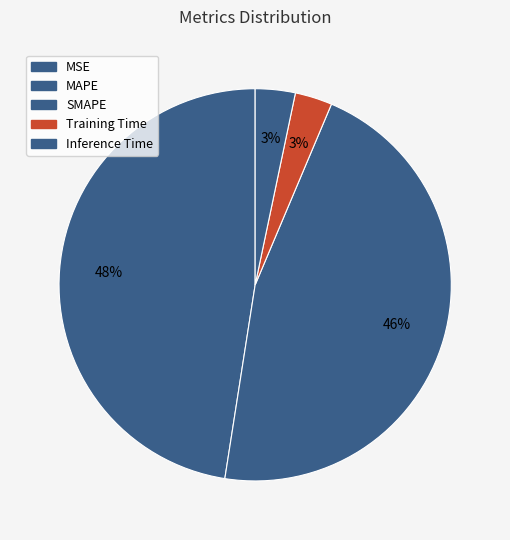

Rank the categories by value from highest to lowest.

MAPE, SMAPE, Inference Time, Training Time, MSE